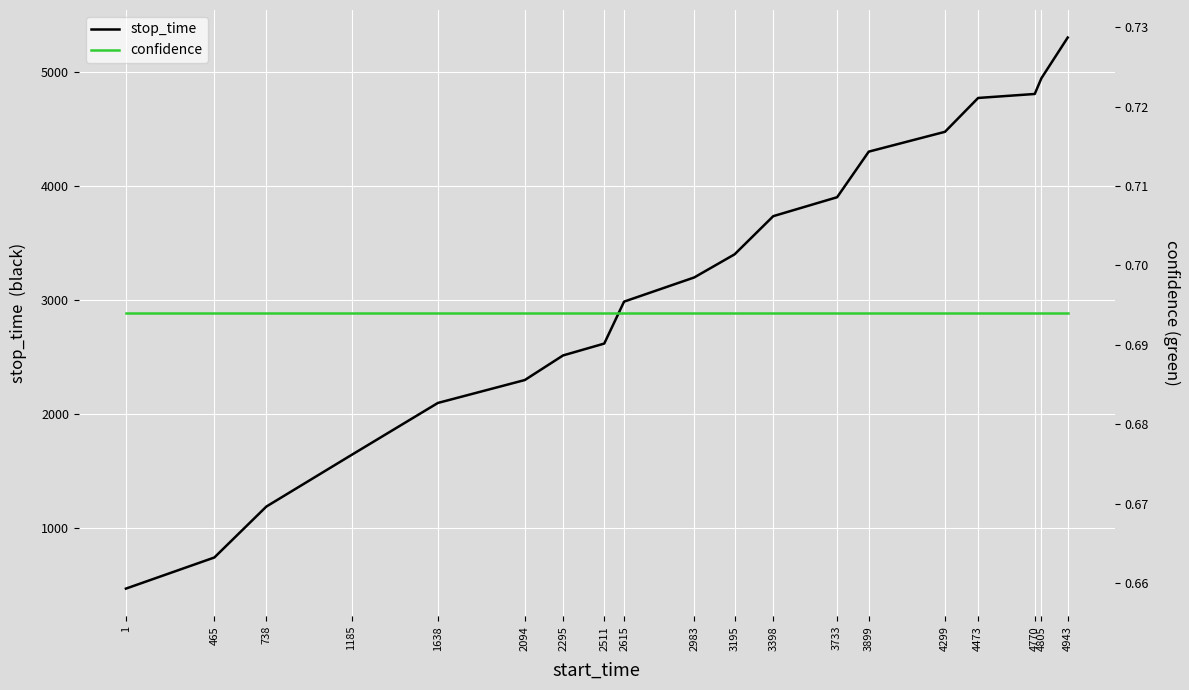

Reading right to left, extract all data points from this chart.

stop_time: 5299.0	4942.0	4804.0	4769.0	4472.0	4298.0	3898.0	3732.0	3397.0	3194.0	2982.0	2614.0	2510.0	2294.0	2093.0	1637.0	1184.0	737.0	464.0
confidence: 0.7	0.7	0.7	0.7	0.7	0.7	0.7	0.7	0.7	0.7	0.7	0.7	0.7	0.7	0.7	0.7	0.7	0.7	0.7